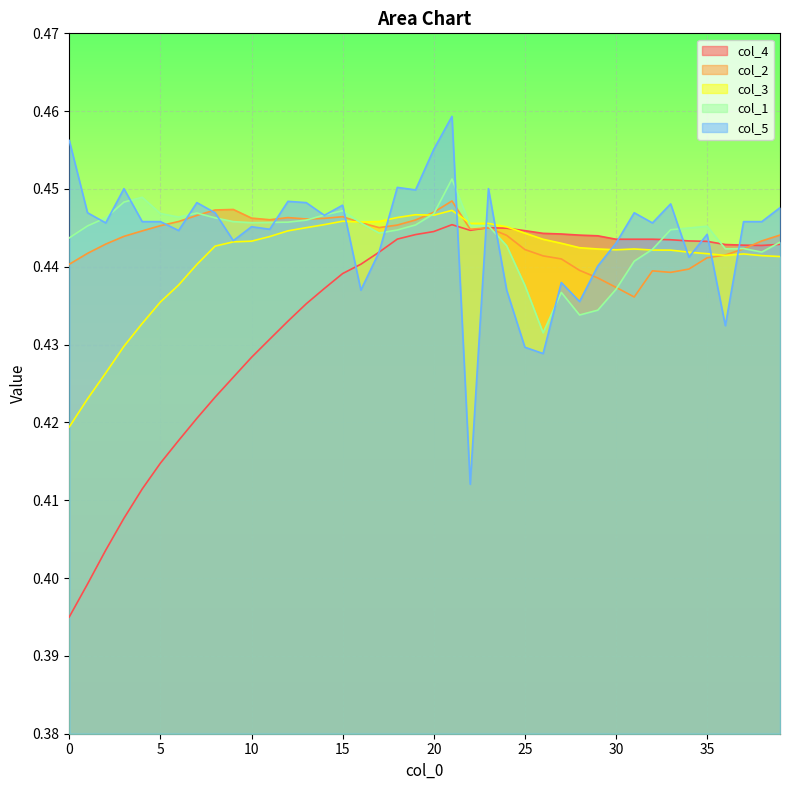

What is the total value across all series at 30?

2.2